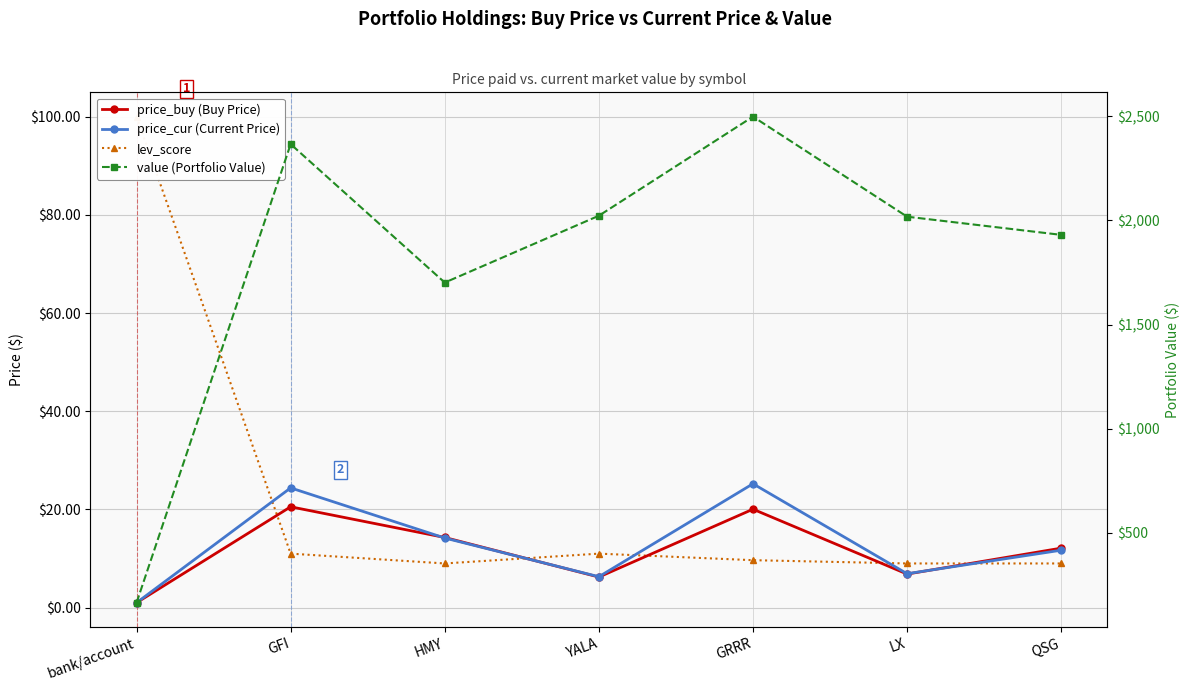

The value of price_cur (Current Price) at HMY is 14.2. True or false?

True